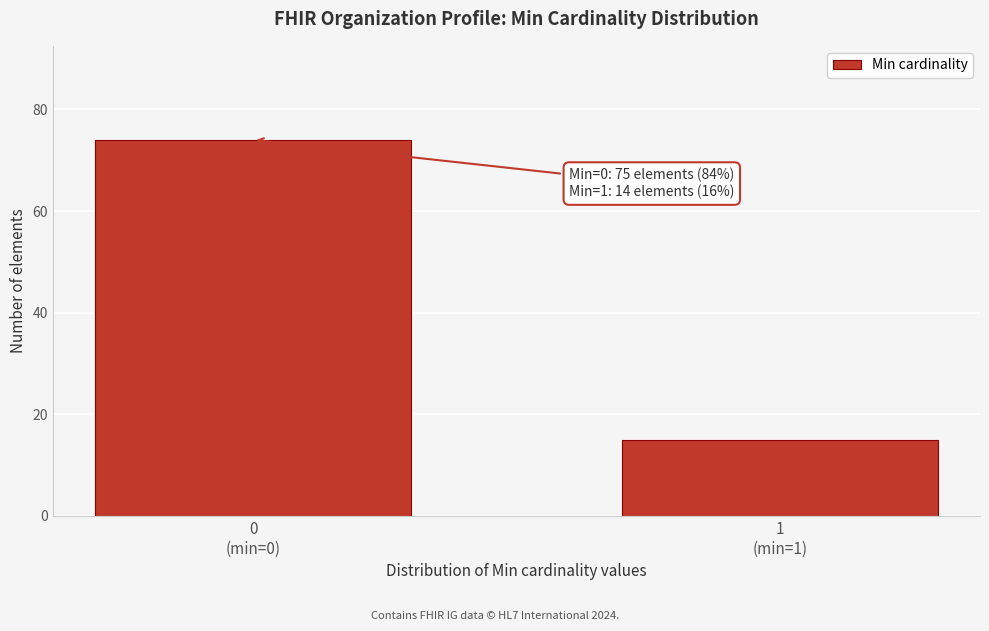

Reading left to right, what are all the values shown in this chart?

74	15